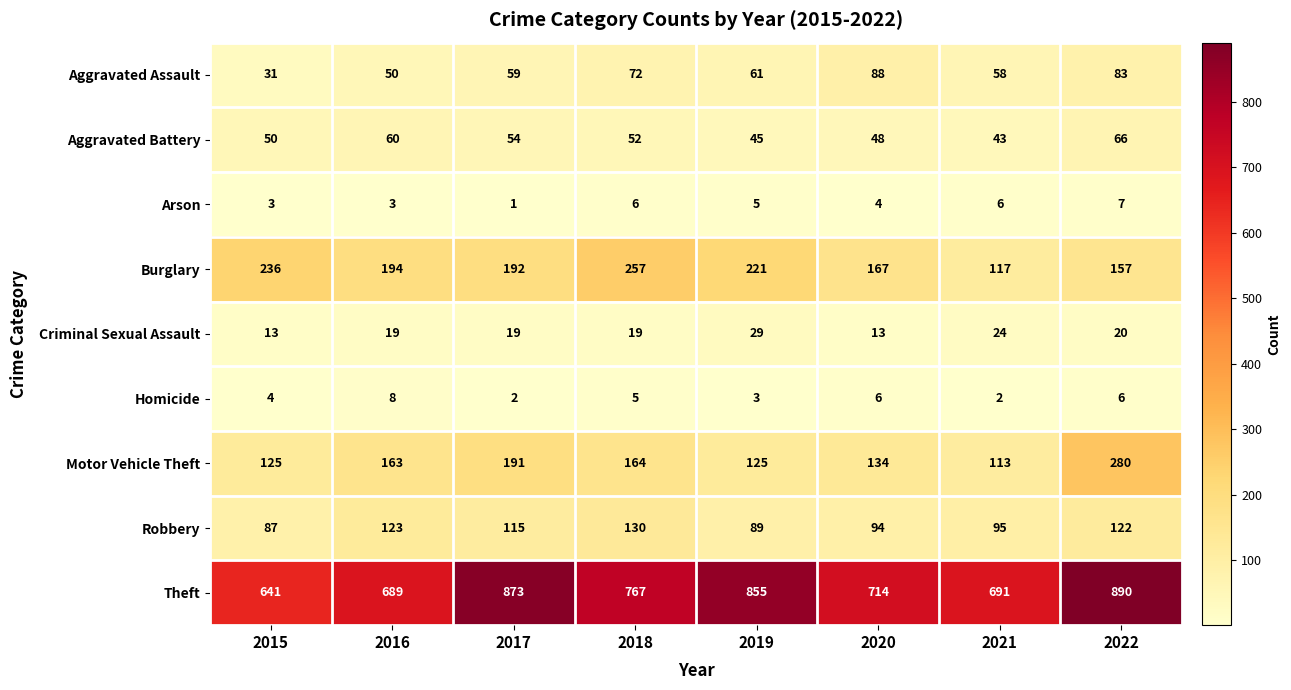

The value of Theft at 2017 is 873. True or false?

True